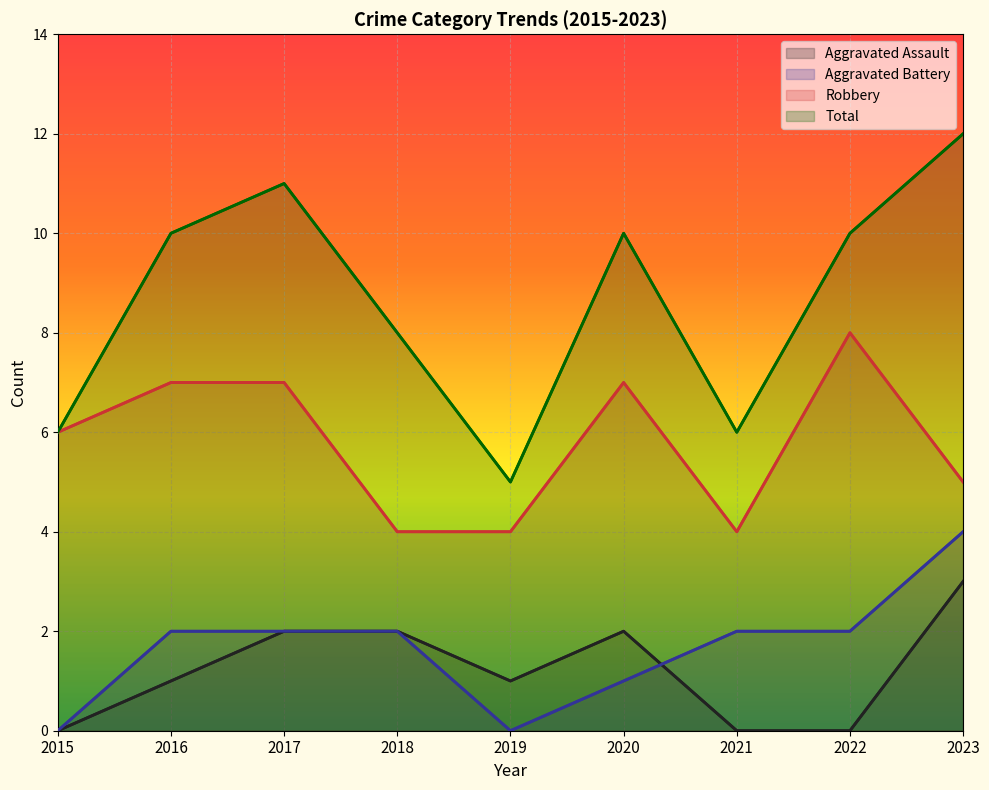

True or false: Robbery and Aggravated Assault intersect in this chart.

False